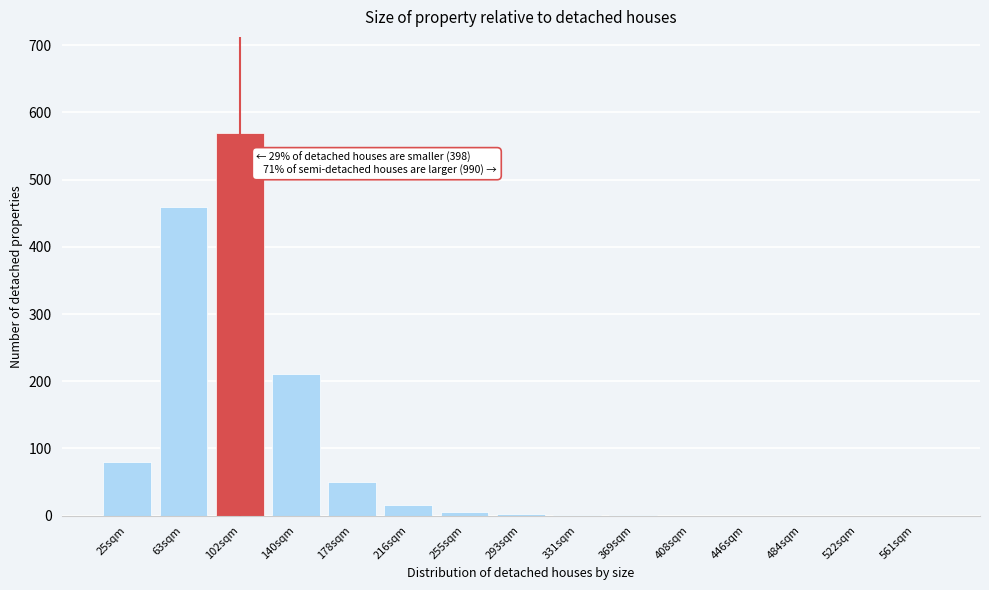

The value at 25sqm is 140. True or false?

False